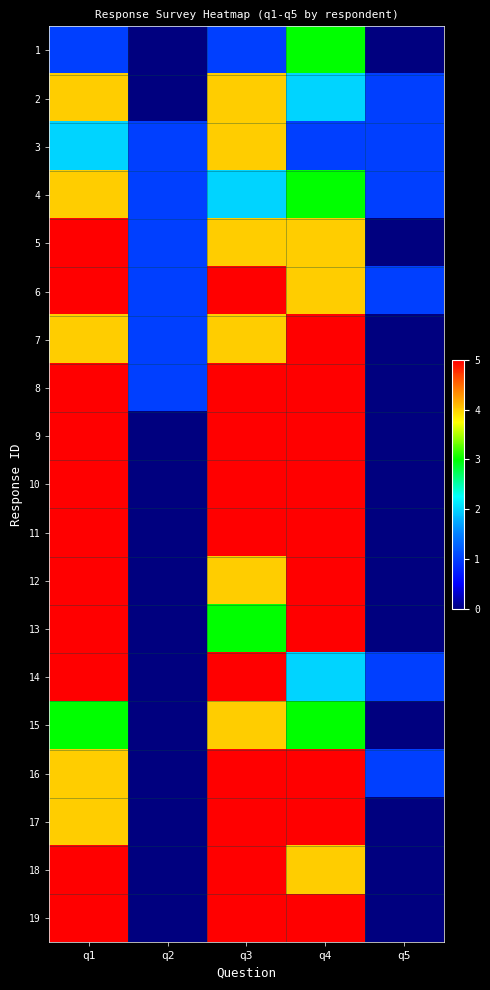

How many series are shown in this chart?

19